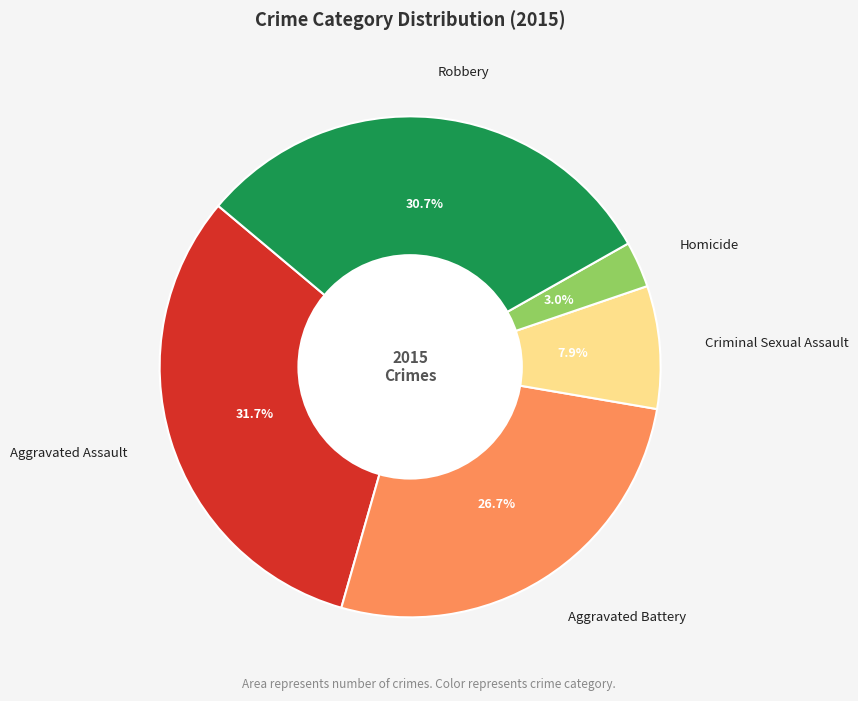

What is the ratio of the value at Aggravated Assault to the value at Robbery?

1.0